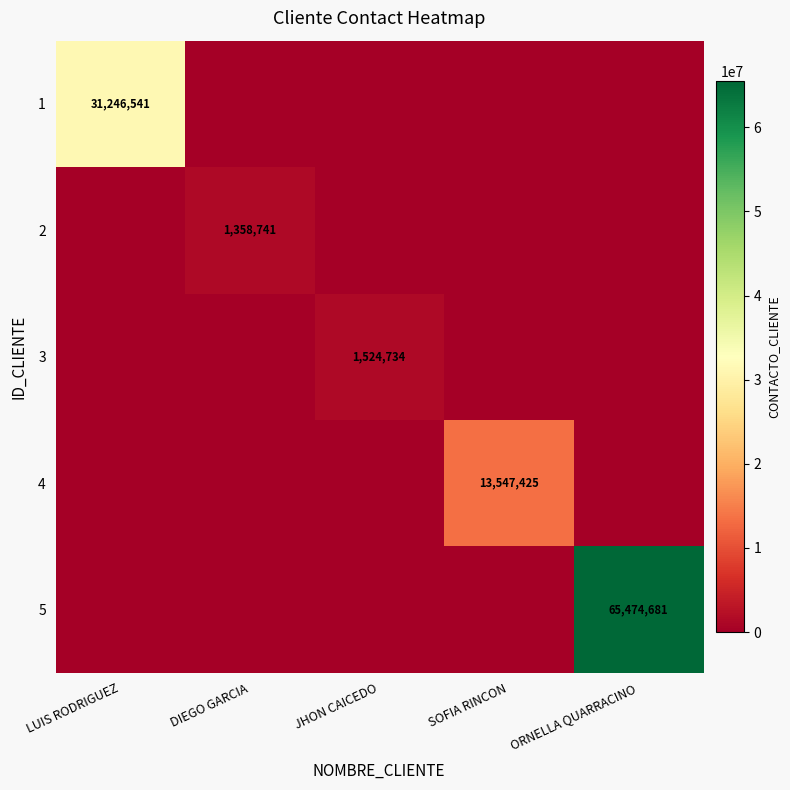

The value of 4 at SOFIA RINCON is 13547425. True or false?

True